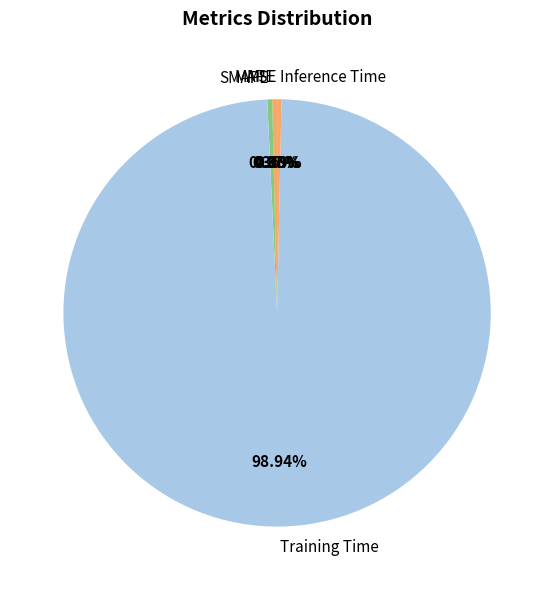

What is the total percentage of Inference Time and SMAPE?

0.7%